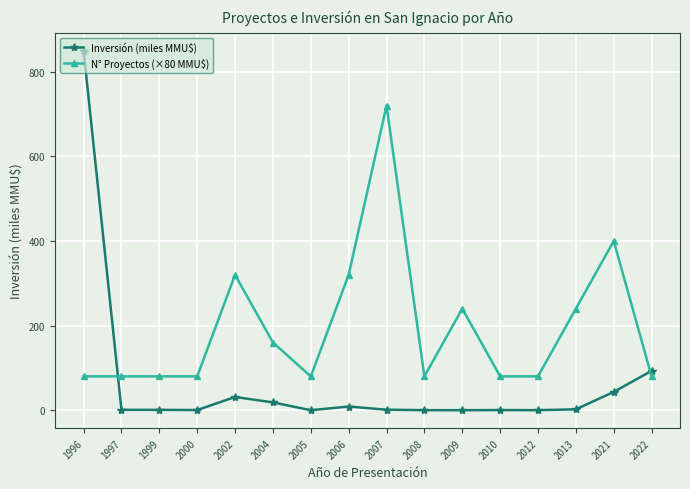

What are all the series names shown in the legend?

Inversión (miles MMU$), N° Proyectos (×80 MMU$)